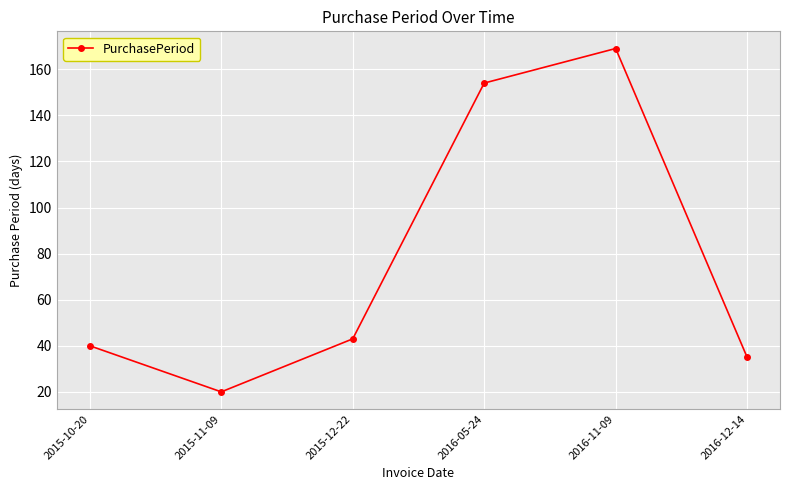

What is the value of the 2nd point from the left?

20